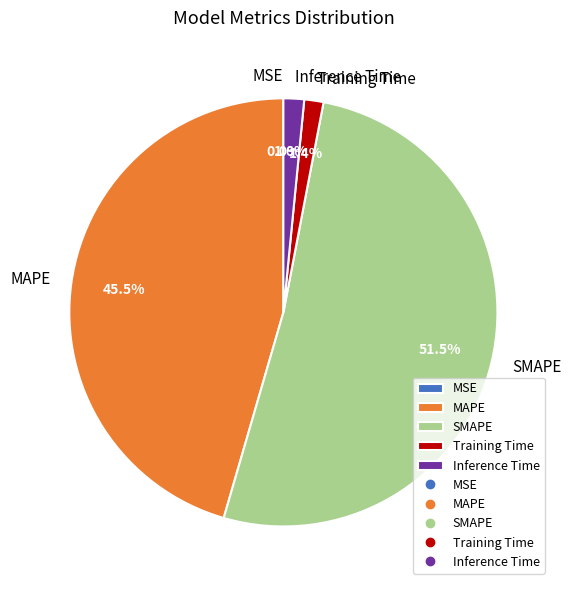

What is the largest slice in the pie chart?

SMAPE